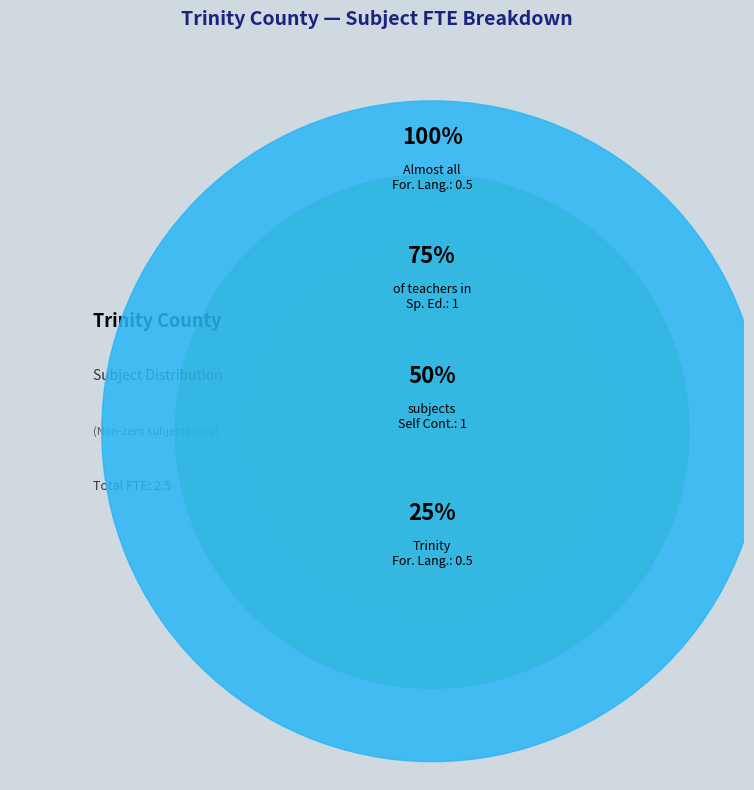

True or false: Other accounts for 14% of the total.

False